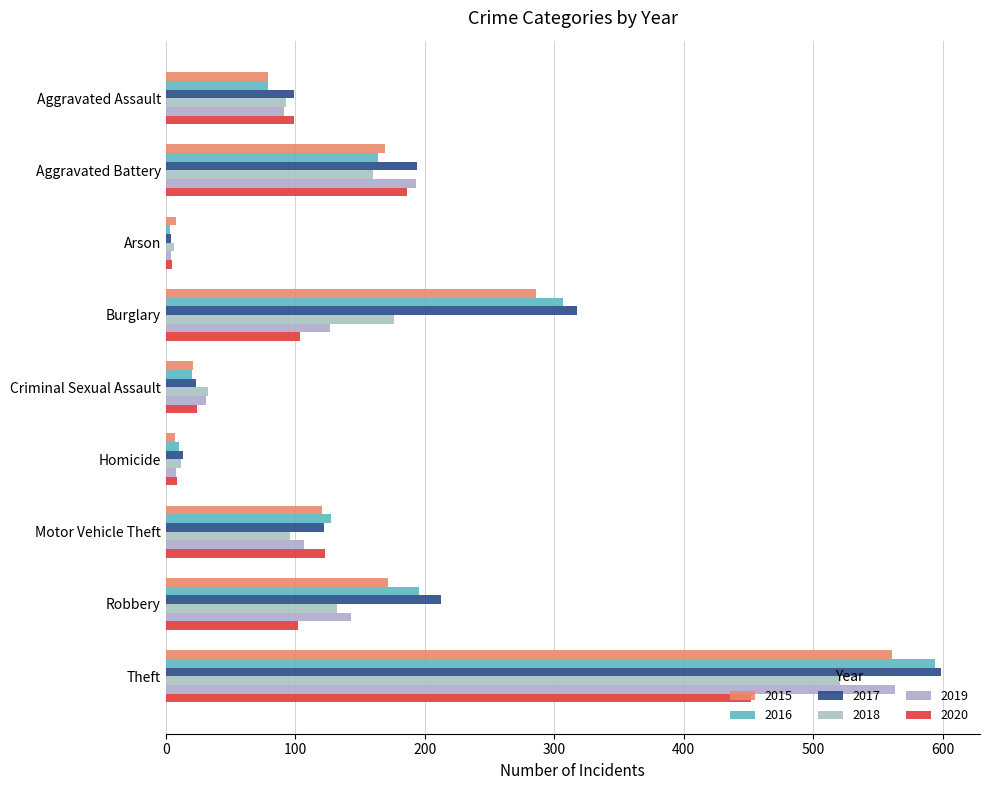

What is the difference between the highest and lowest values at Arson?

5